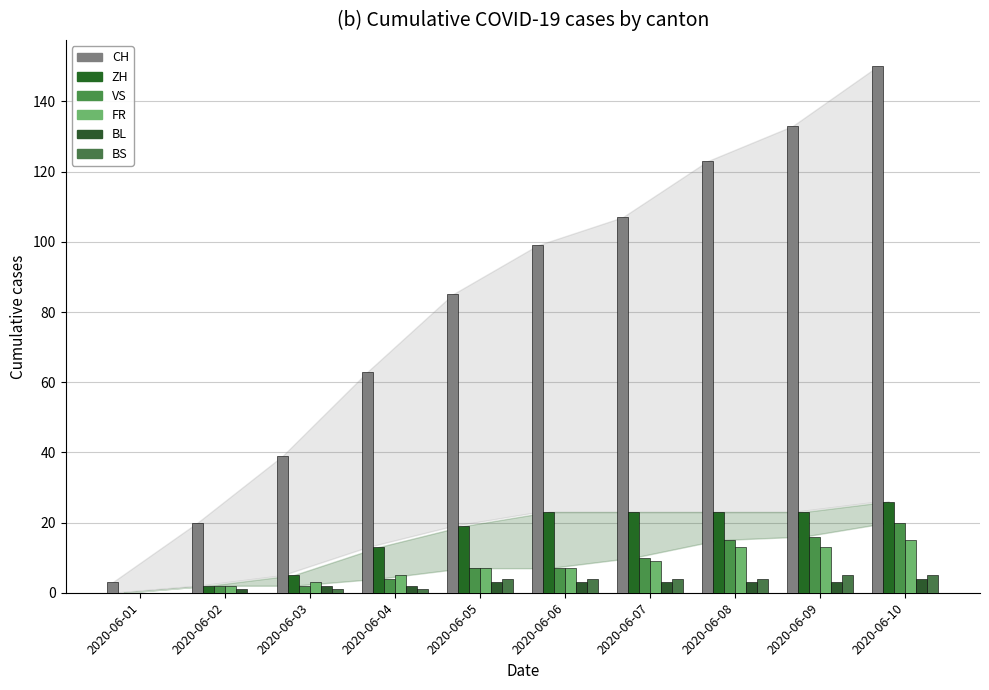

Is the value of CH at 2020-06-09 greater than the value of VS at 2020-06-03?

Yes